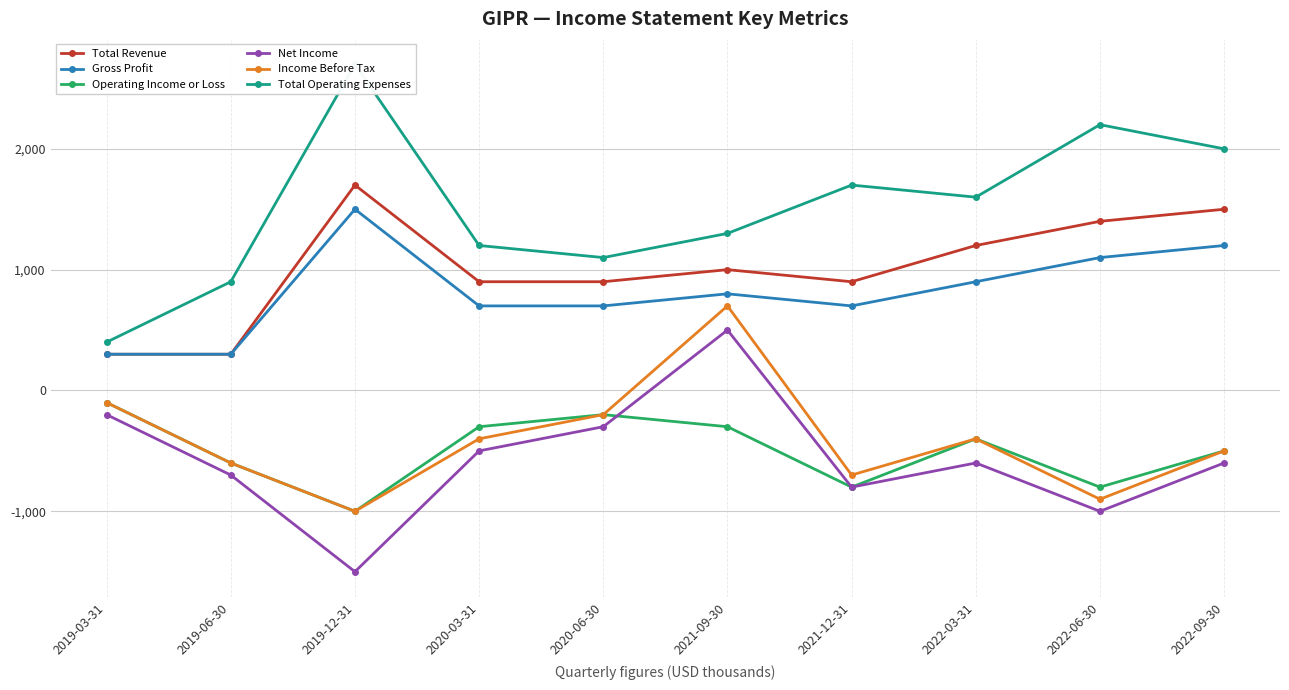

List the series in order of their peak value, lowest first.

Operating Income or Loss, Net Income, Income Before Tax, Gross Profit, Total Revenue, Total Operating Expenses